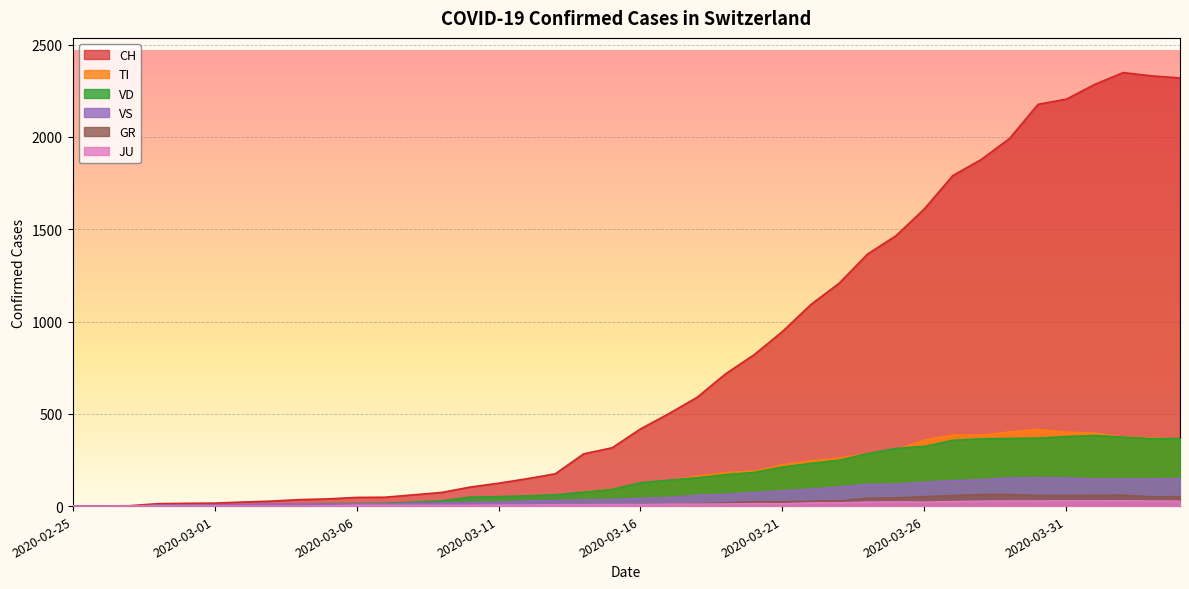

Does the chart display data point markers on the line(s)?

No